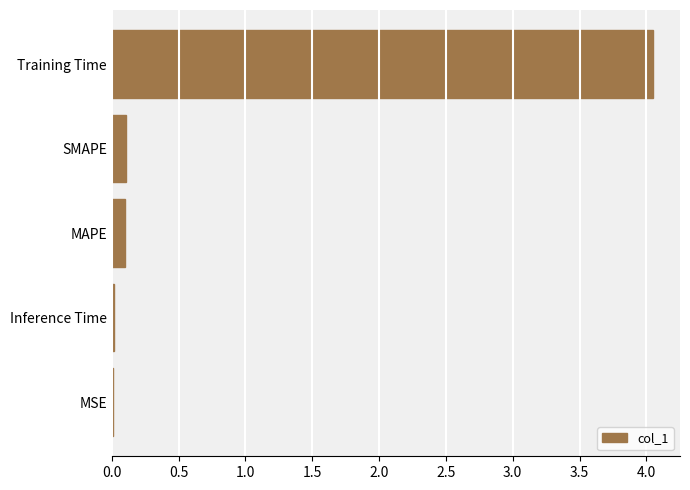

The chart shows a value of 0.1 at SMAPE. True or false?

True